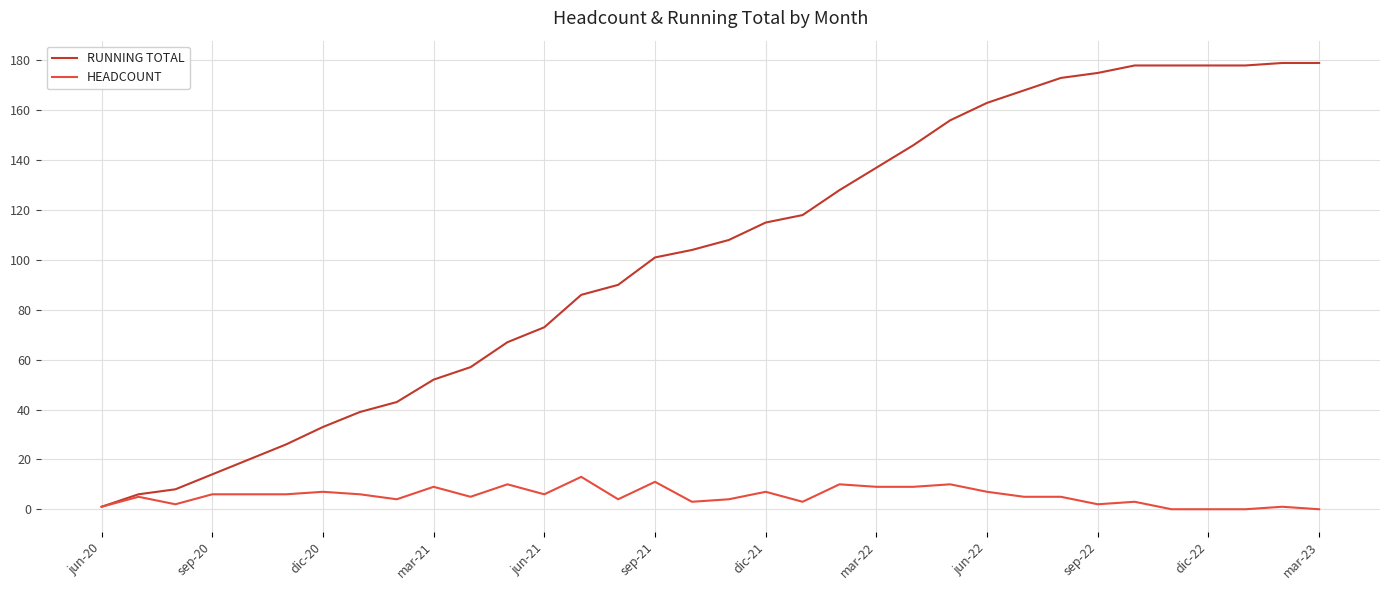

What is the maximum value shown in the chart?

179